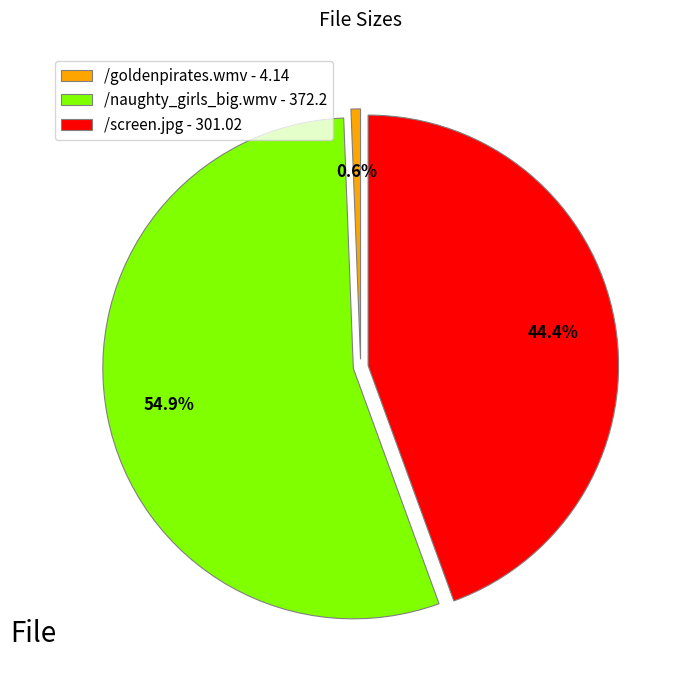

To the nearest percent, what portion does /naughty_girls_big.wmv represent?

55%